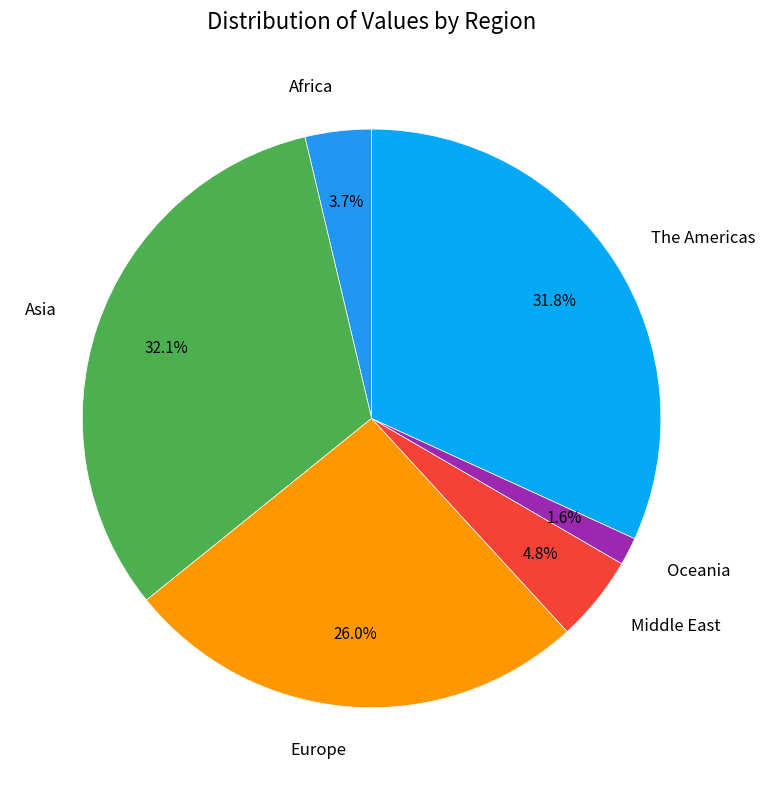

What is the ratio of the value at Asia to the value at Middle East?

6.7